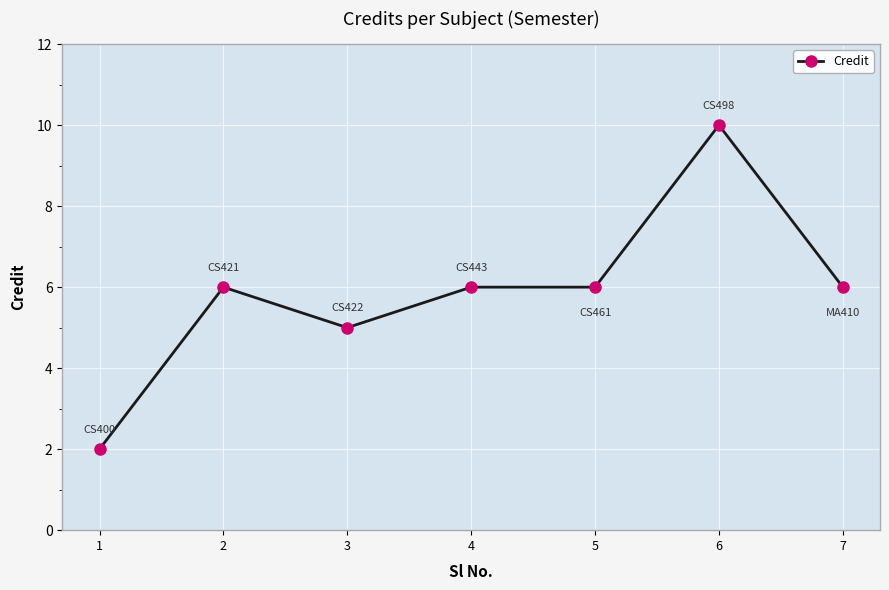

Count the number of categories in the chart.

7